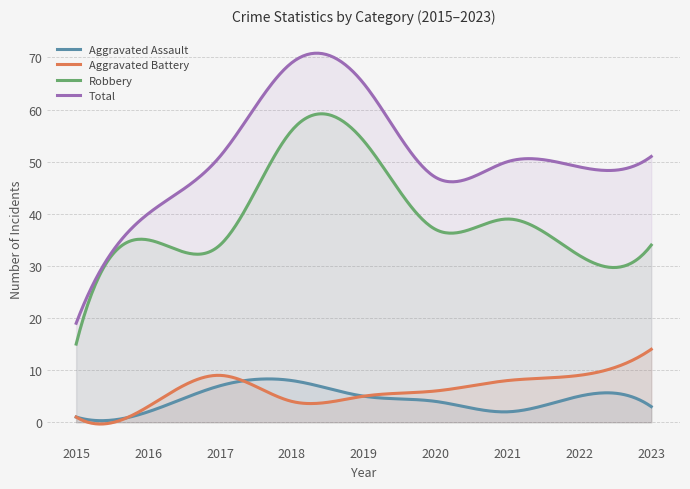

True or false: Aggravated Battery has a value of 9 at 2017.

True